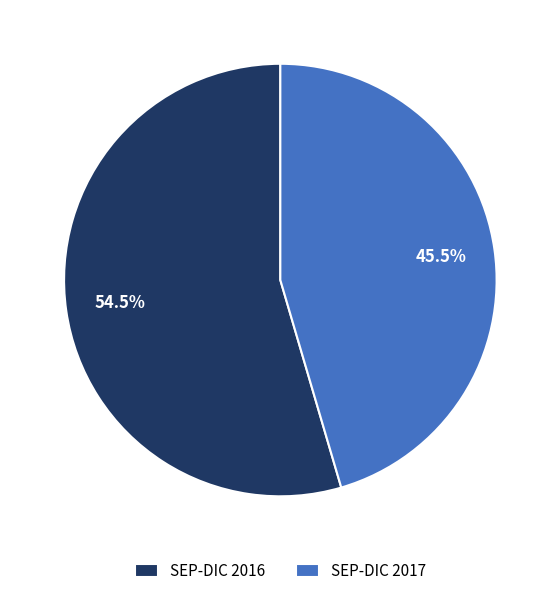

What is the majority slice?

SEP-DIC 2016